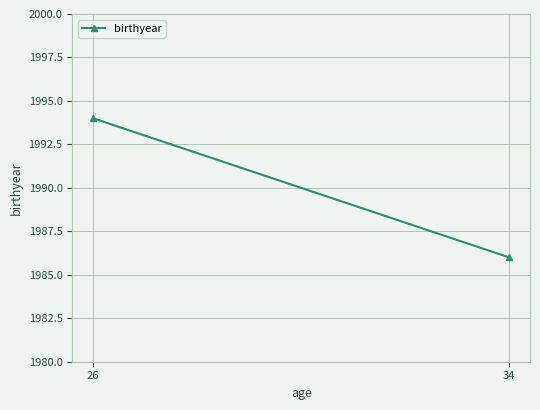

What is the difference between the maximum and minimum values?

8